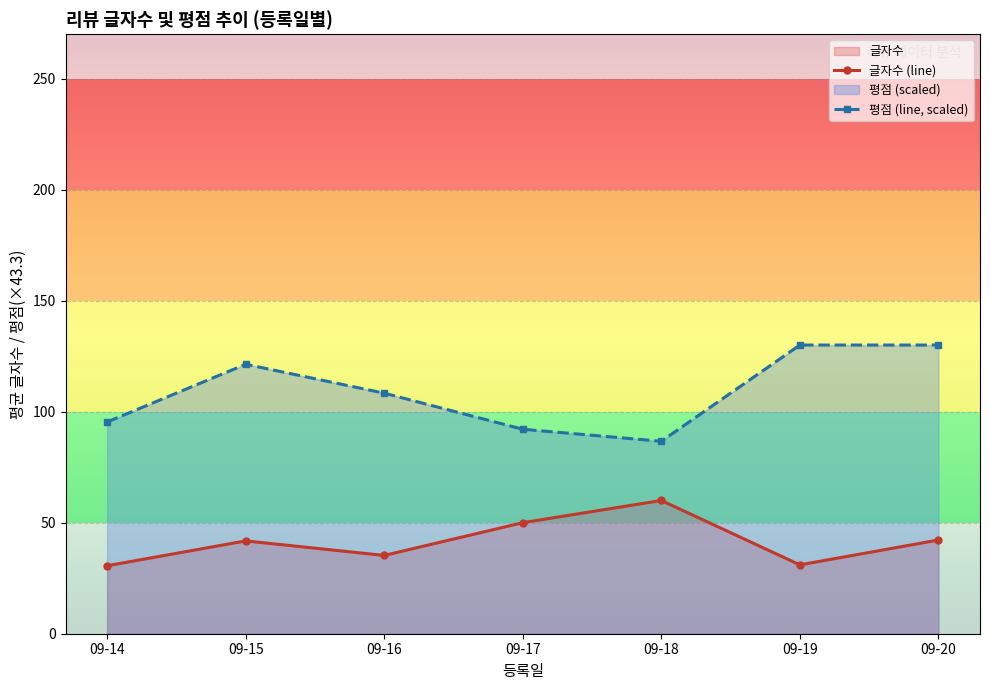

How many data points in 글자수 (line) are less than 41?

3